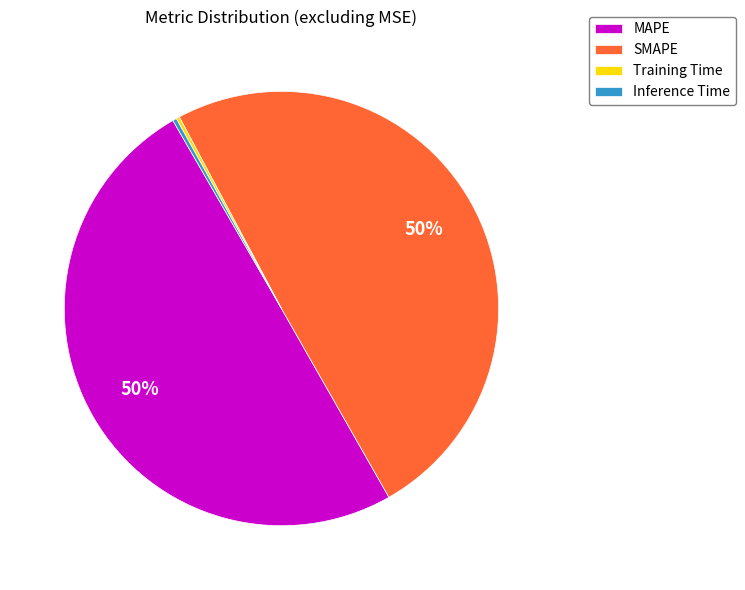

To the nearest percent, what is the difference between the largest and smallest slice percentages?

50%